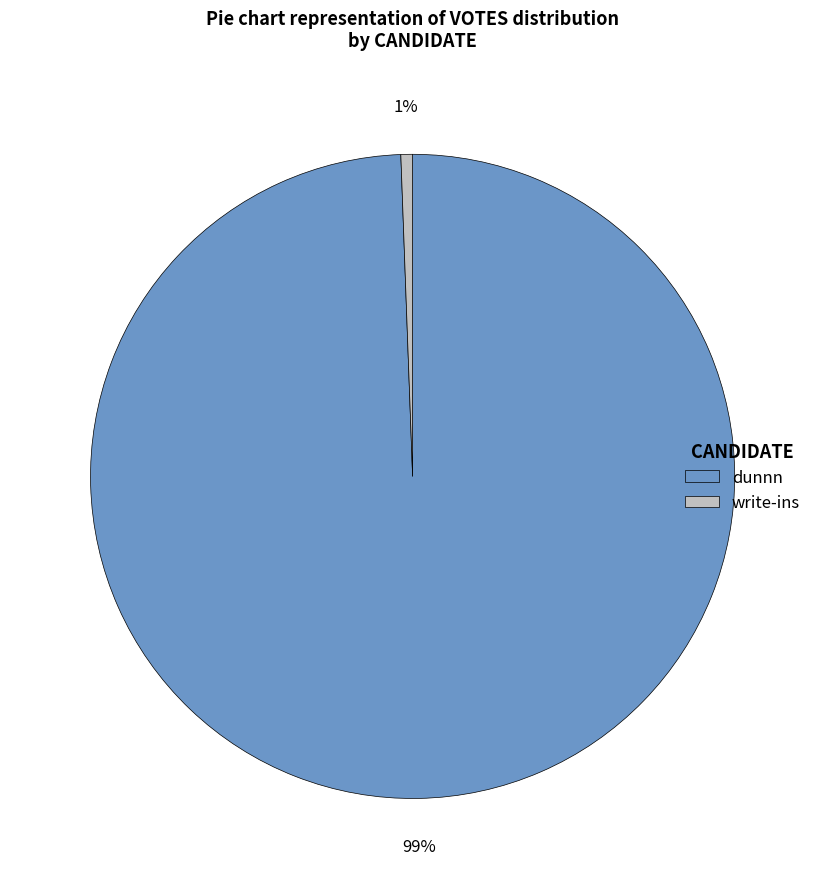

To the nearest percent, what is the combined percentage of write-ins and dunnn?

100%